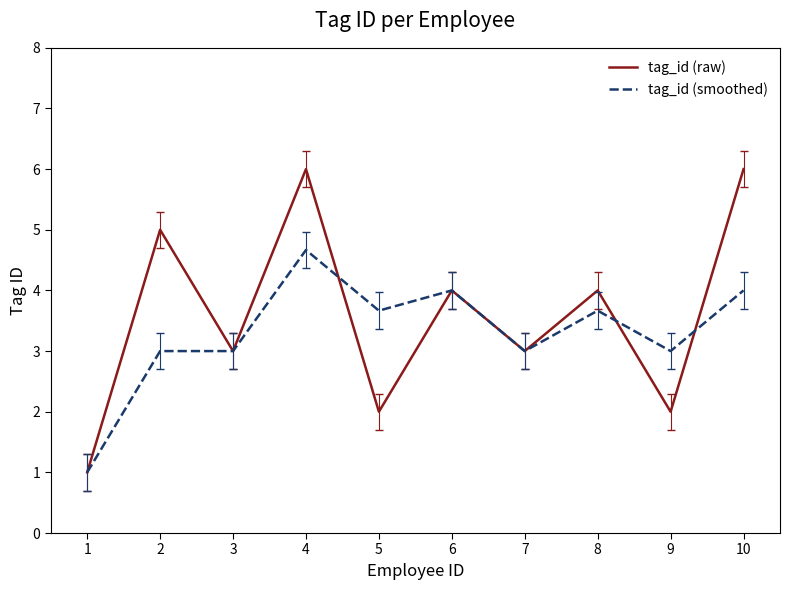

List the series in order of their peak value, highest first.

tag_id (raw), tag_id (smoothed)